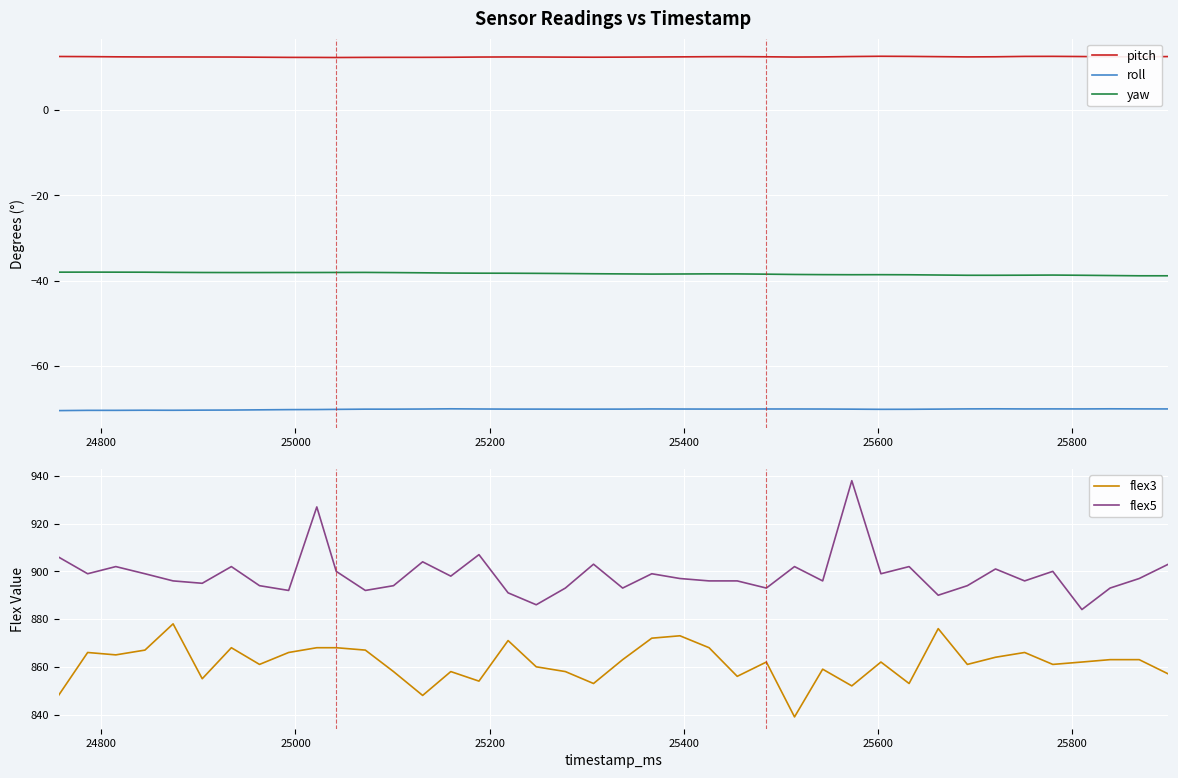

List the series in order of their peak value, lowest first.

roll, yaw, pitch, flex3, flex5